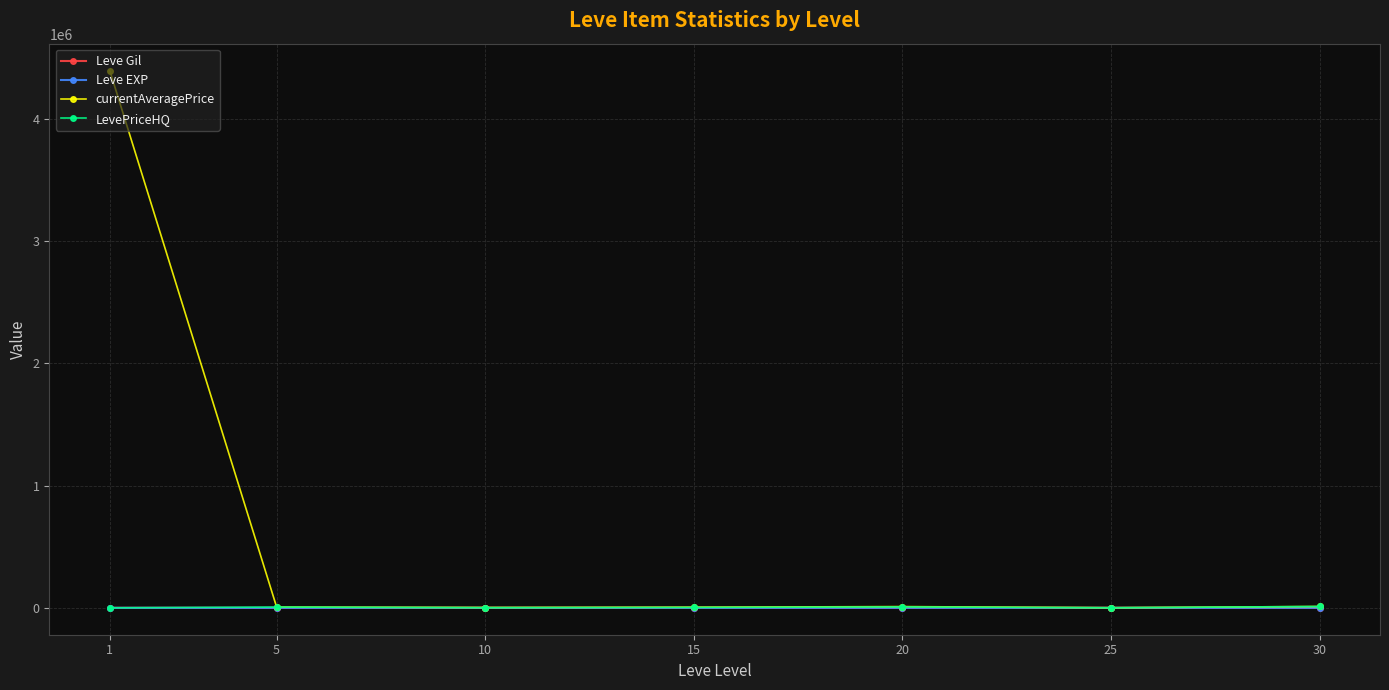

What is the value of the currentAveragePrice point at the 4th from the left?

5346.8